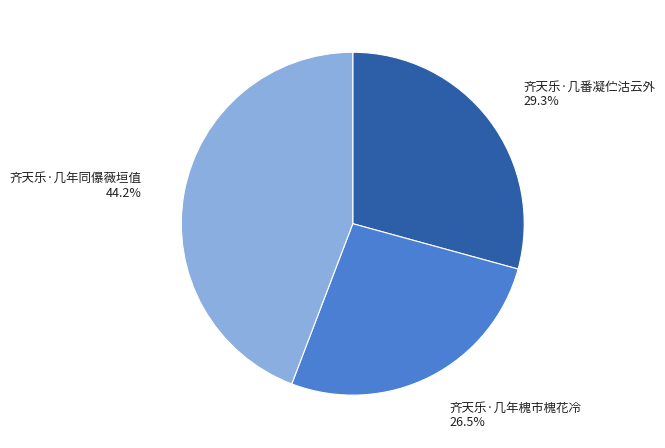

Is there any slice that represents more than half of the pie?

No